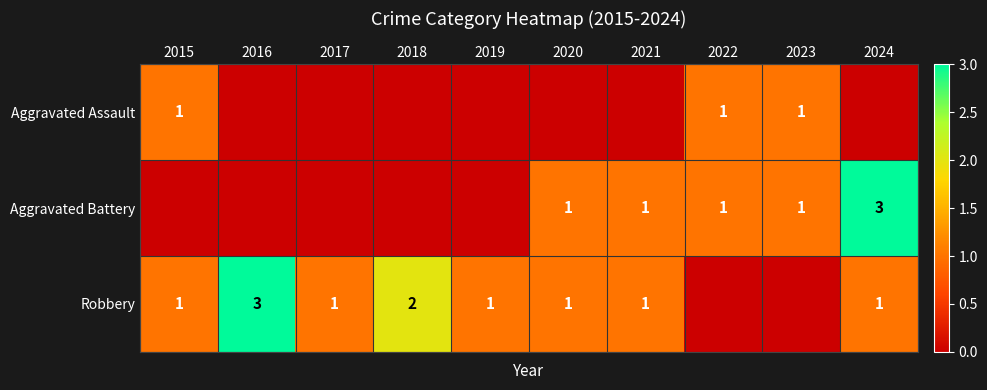

The value of Robbery at 2019 is 0. True or false?

False